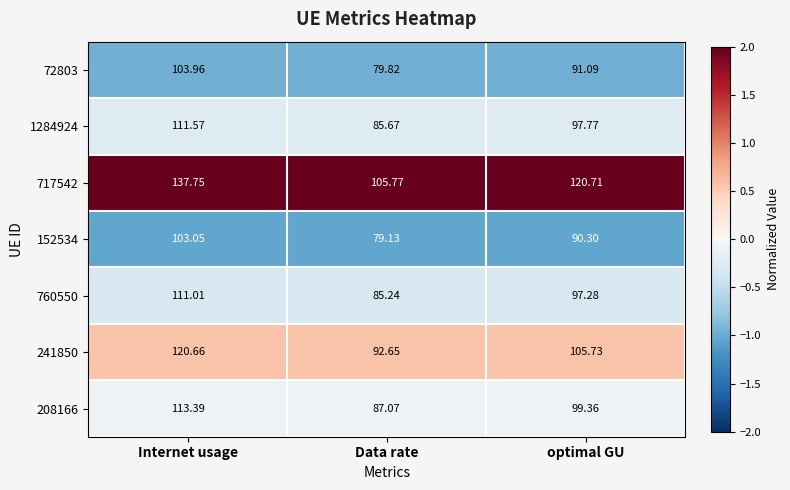

At which category is the sum across all series the highest?

Internet usage